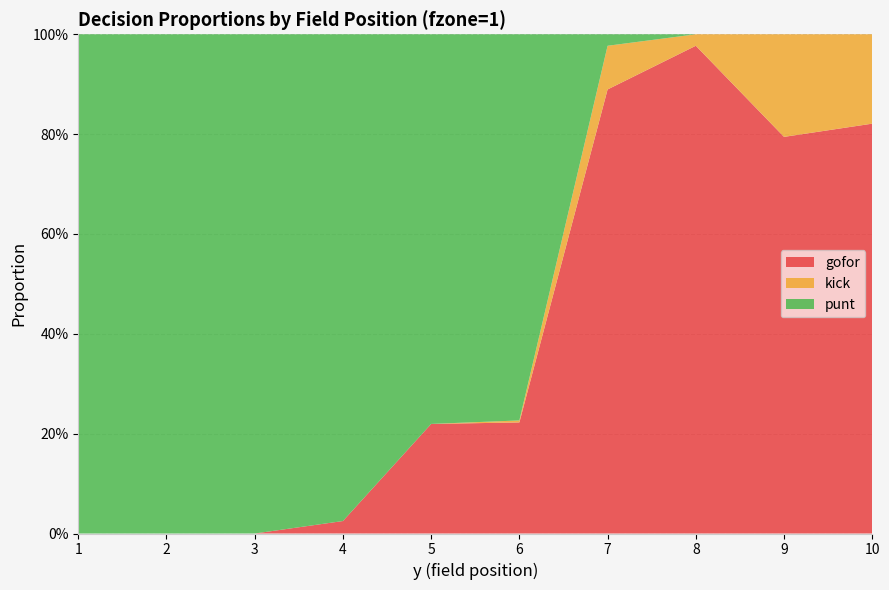

Reading right to left, list all the values displayed in this chart.

gofor: 10=0.8	9=0.8	8=1.0	7=0.9	6=0.2	5=0.2	4=0.0	3=0.0	2=0.0	1=0.0
kick: 10=0.2	9=0.2	8=0.0	7=0.1	6=0.0	5=0.0	4=0.0	3=0.0	2=0.0	1=0.0
punt: 10=0.0	9=0.0	8=0.0	7=0.0	6=0.8	5=0.8	4=1.0	3=1.0	2=1.0	1=1.0